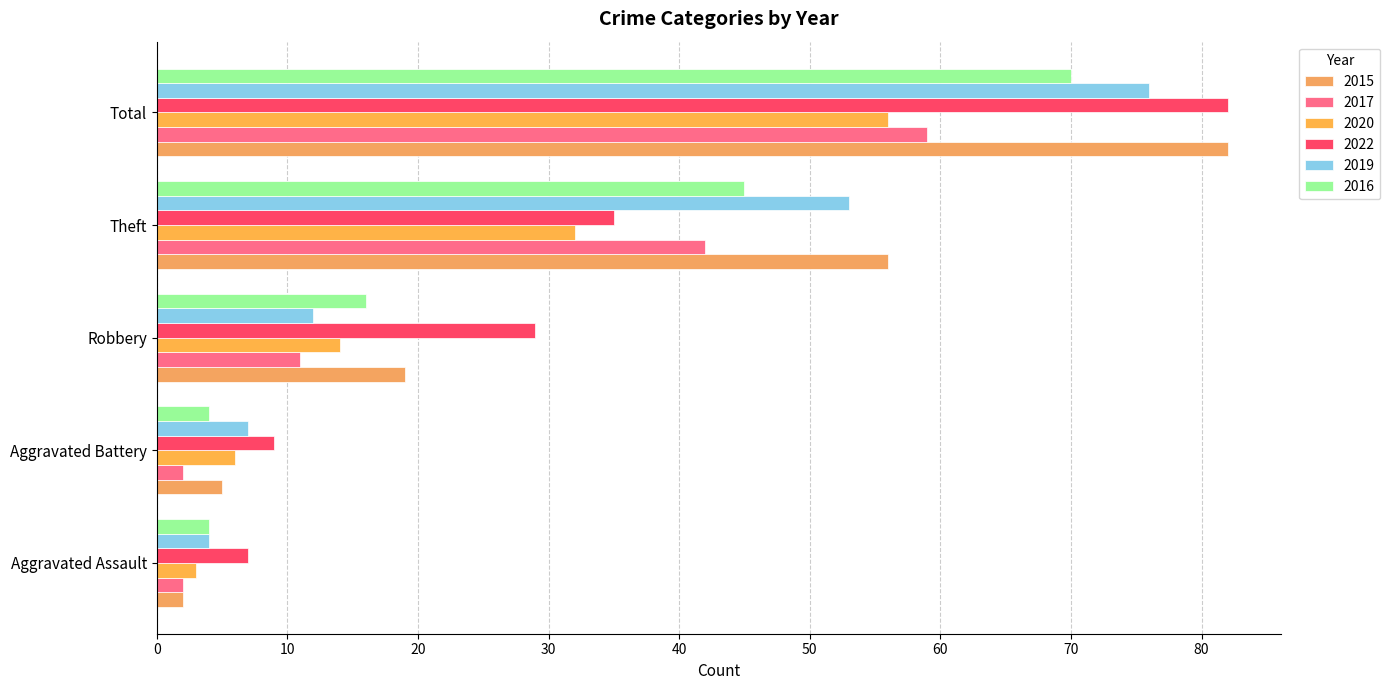

What is the total value across all series at Total?

425